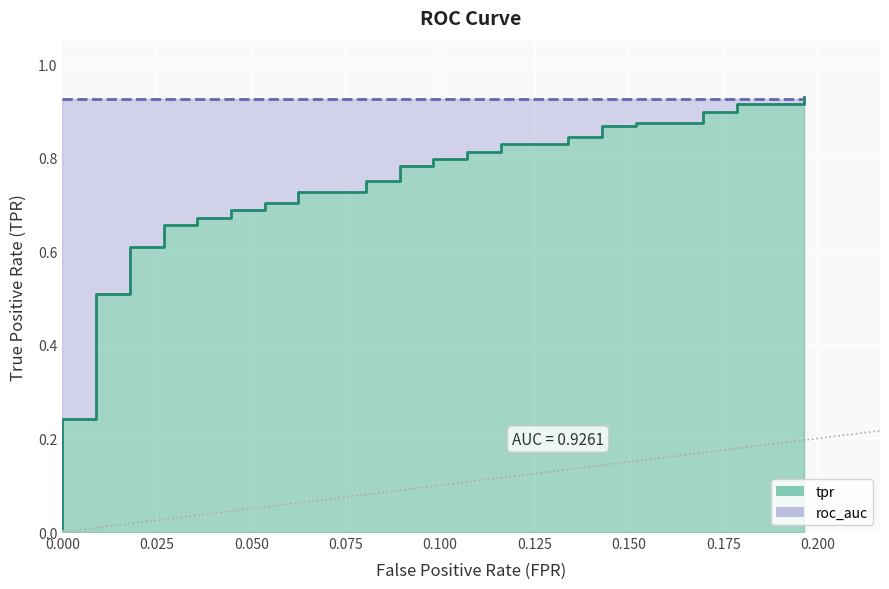

What is the maximum value shown in the chart?

0.9